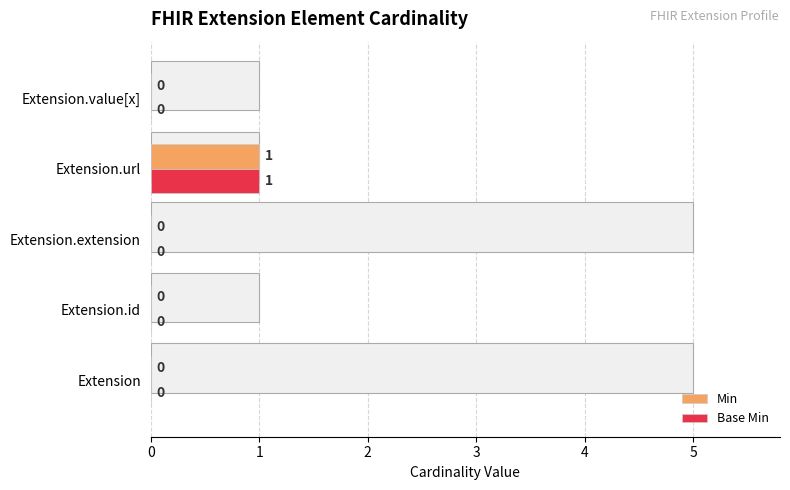

At how many categories does at least one series exceed 0?

1